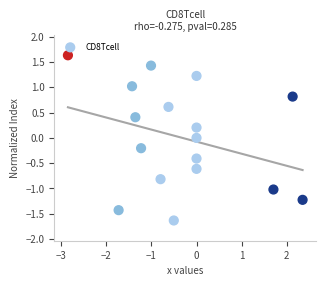

What is the range of Y values (max minus min)?

3.3